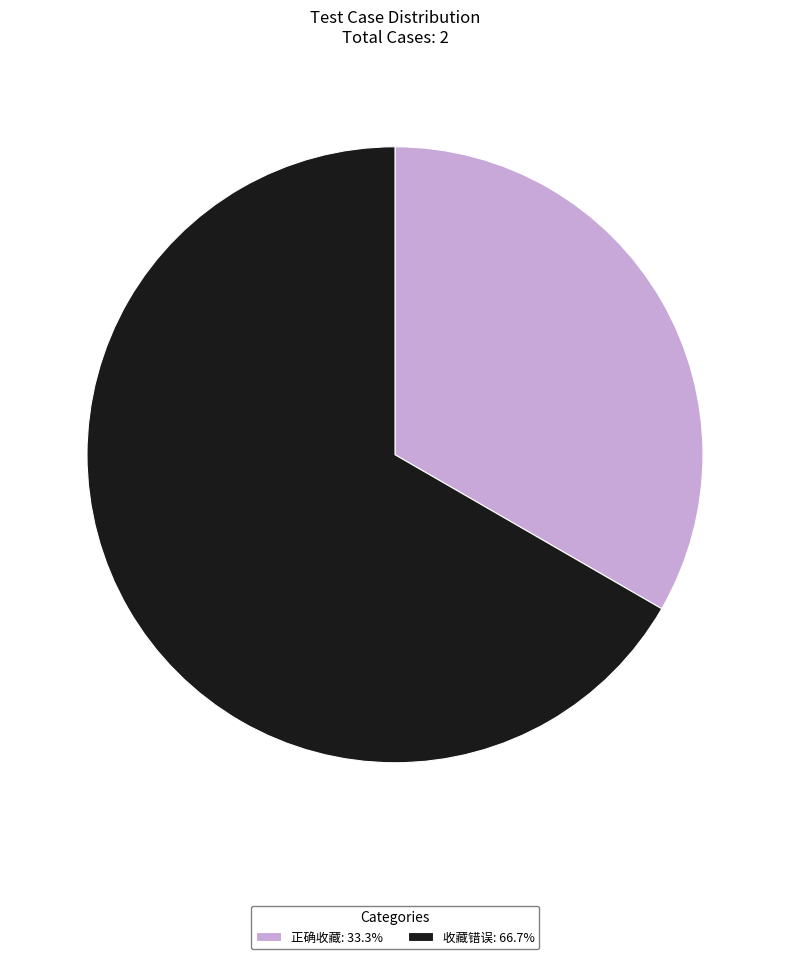

How many slices are in this pie chart?

2